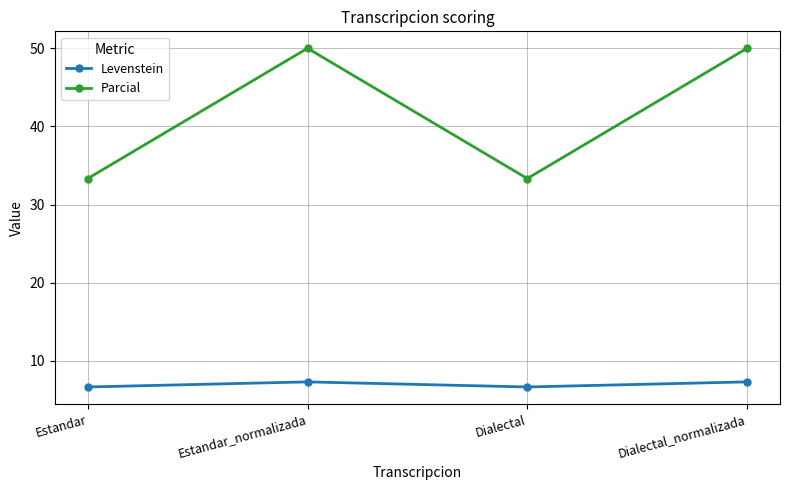

True or false: Parcial and Levenstein intersect in this chart.

False